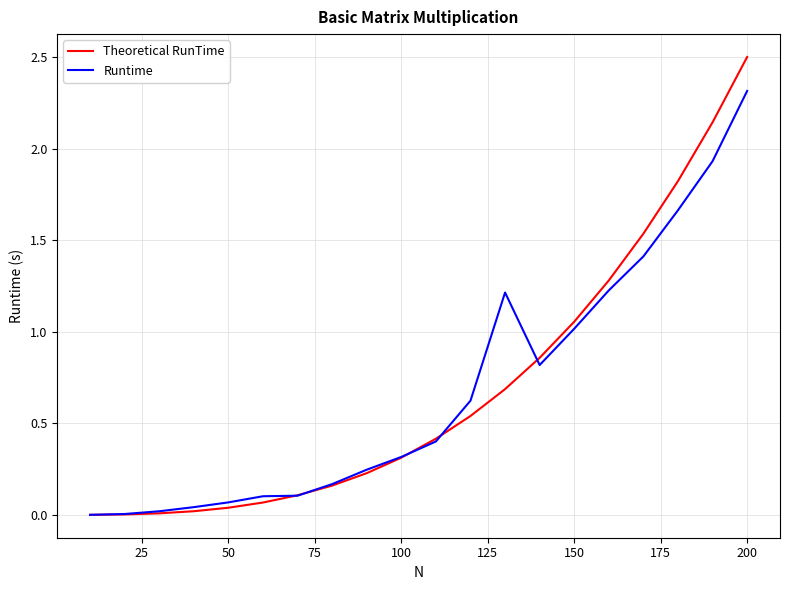

How many lines are shown in the chart?

2